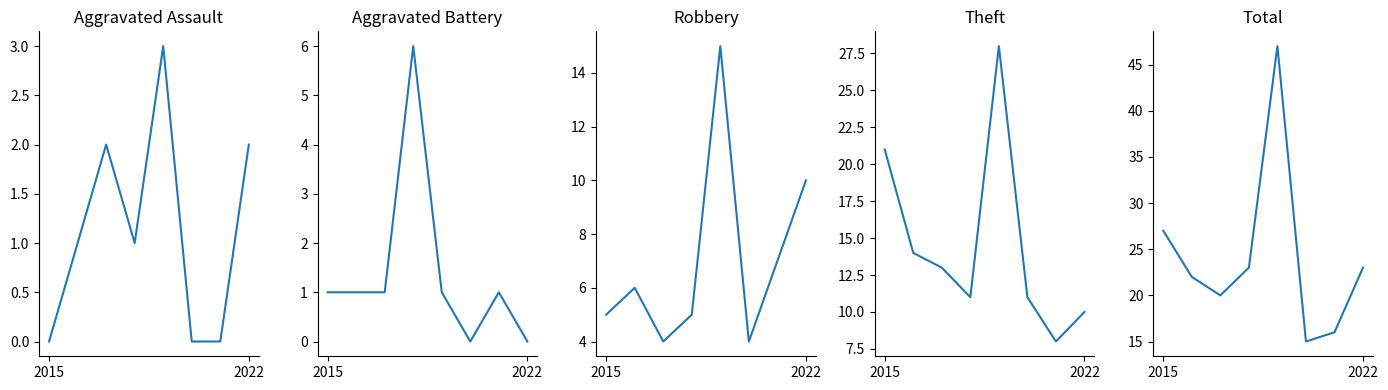

At which label is Total closest to 31?

2015